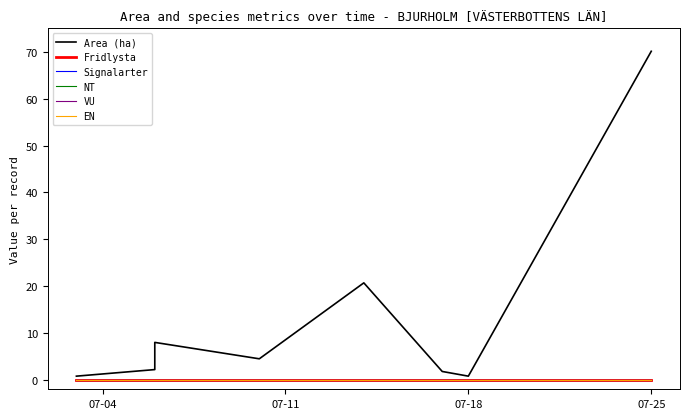

Reading left to right, extract all data points from this chart.

Area (ha): 0.8	2.2	6.0	8.0	4.5	20.7	1.8	0.8	70.1
Fridlysta: 0.0	0.0	0.0	0.0	0.0	0.0	0.0	0.0	0.0
Signalarter: 0.0	0.0	0.0	0.0	0.0	0.0	0.0	0.0	0.0
NT: 0.0	0.0	0.0	0.0	0.0	0.0	0.0	0.0	0.0
VU: 0.0	0.0	0.0	0.0	0.0	0.0	0.0	0.0	0.0
EN: 0.0	0.0	0.0	0.0	0.0	0.0	0.0	0.0	0.0